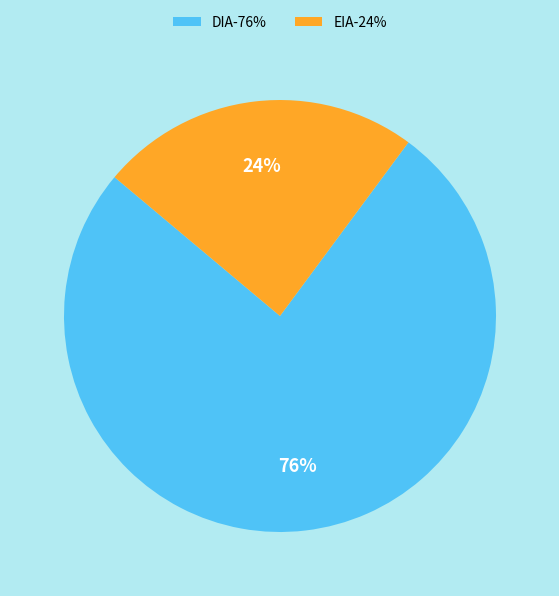

Which slice represents more than half of the pie?

DIA